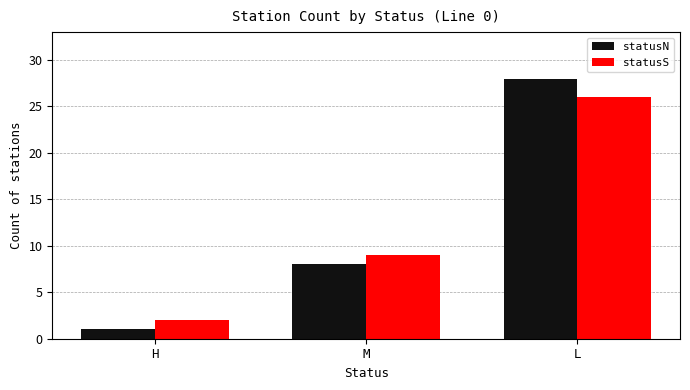

What is the maximum value for statusN?

28